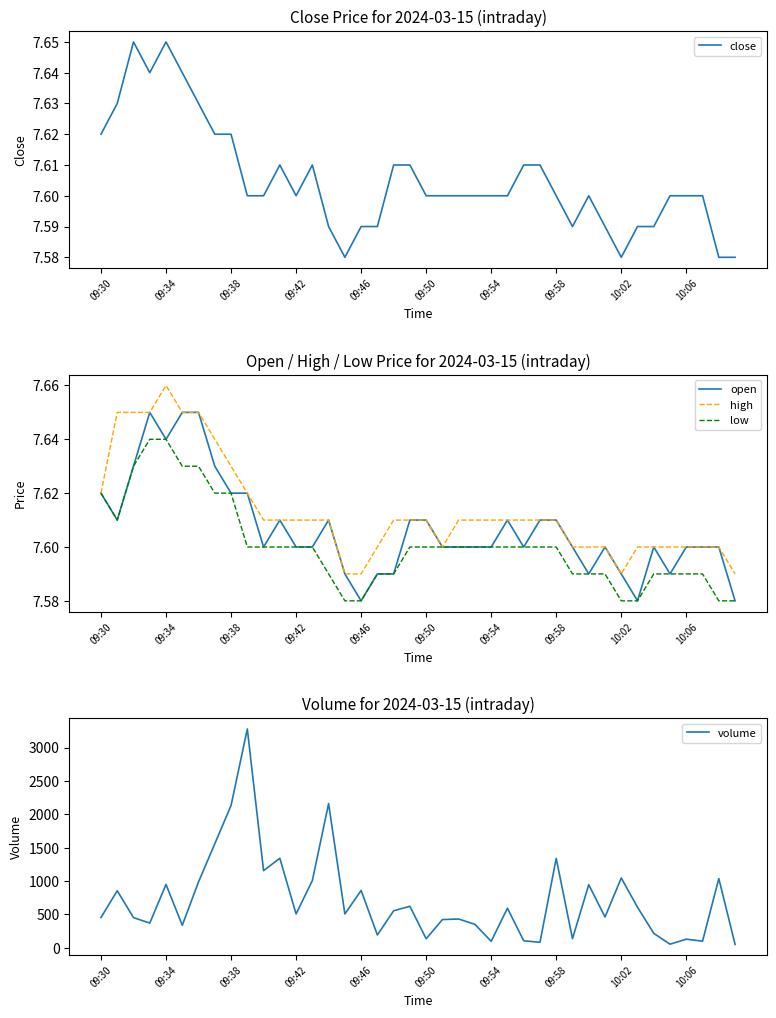

What is the value of the low point at the 1st from the left?

7.6